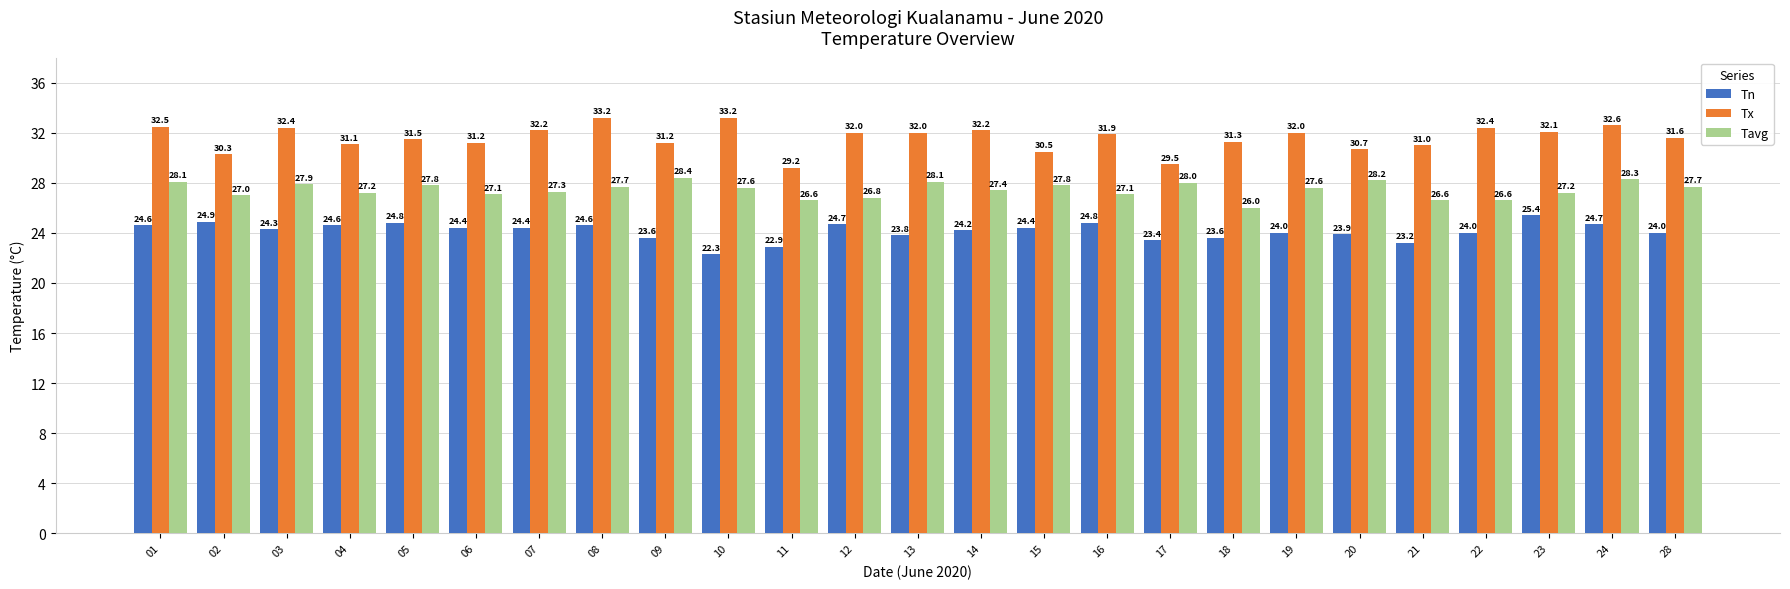

What is the minimum value shown in the chart?

22.3